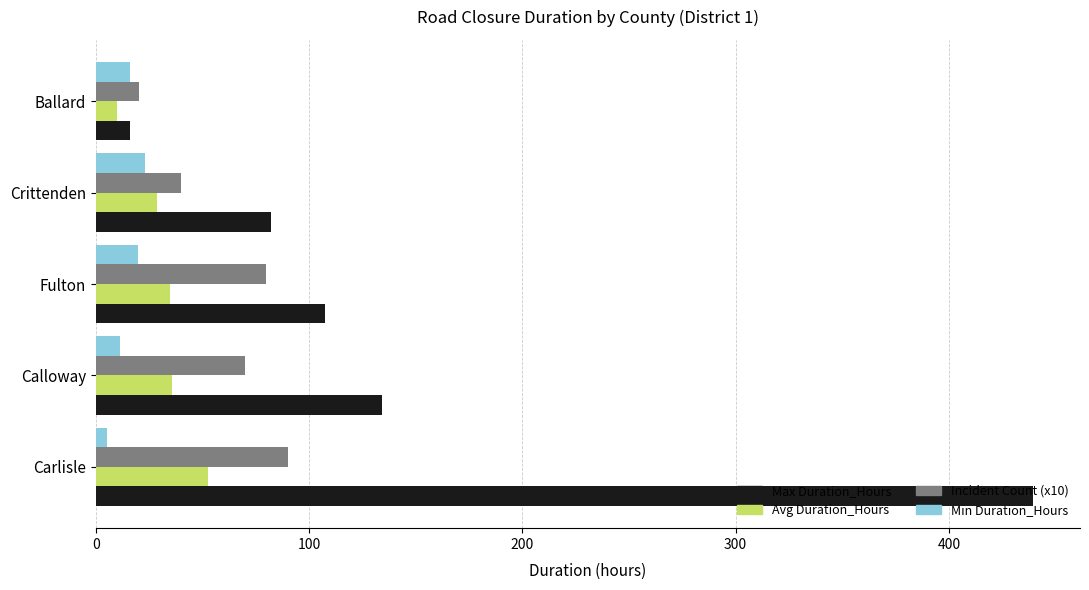

At how many categories does at least one series exceed 92?

3